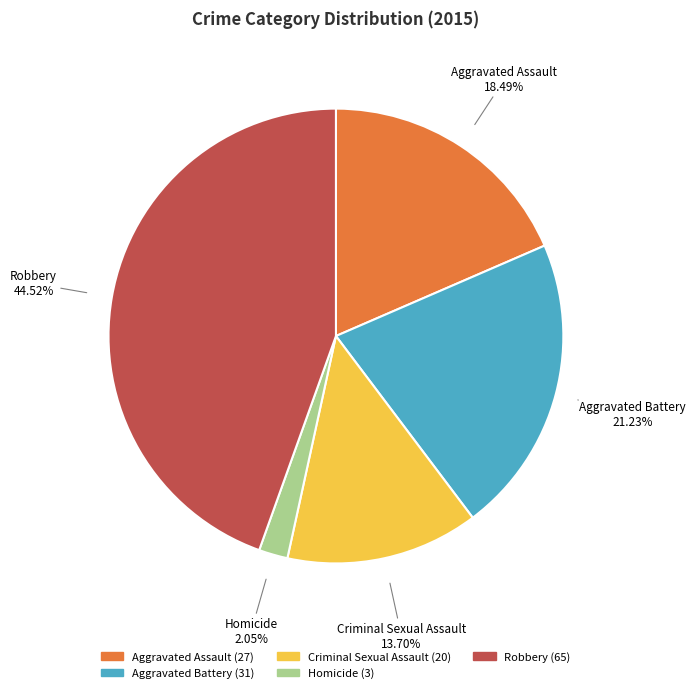

To the nearest percent, what is the difference between the Criminal Sexual Assault and Aggravated Assault slice percentages?

5%